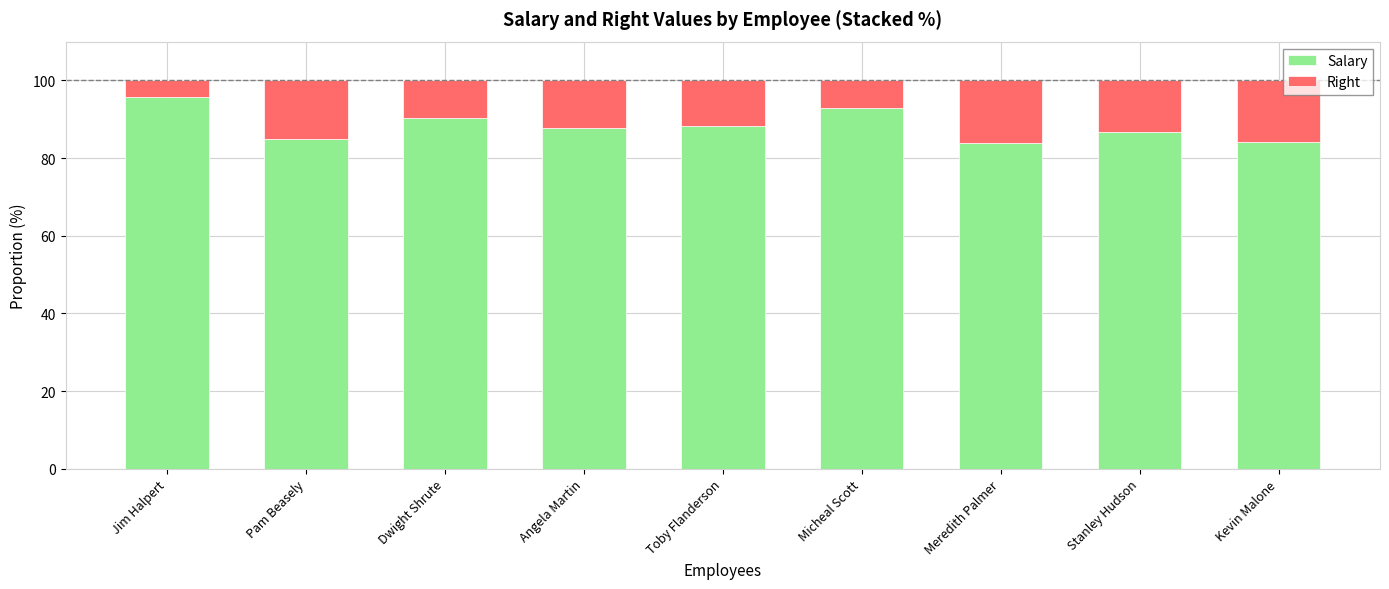

What is the average value of the Salary series?

88.3